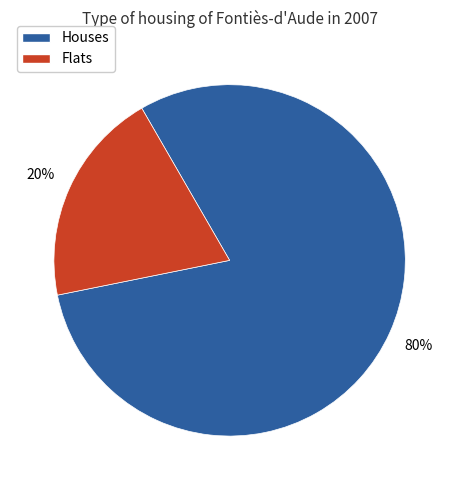

How many segments does this pie chart have?

2